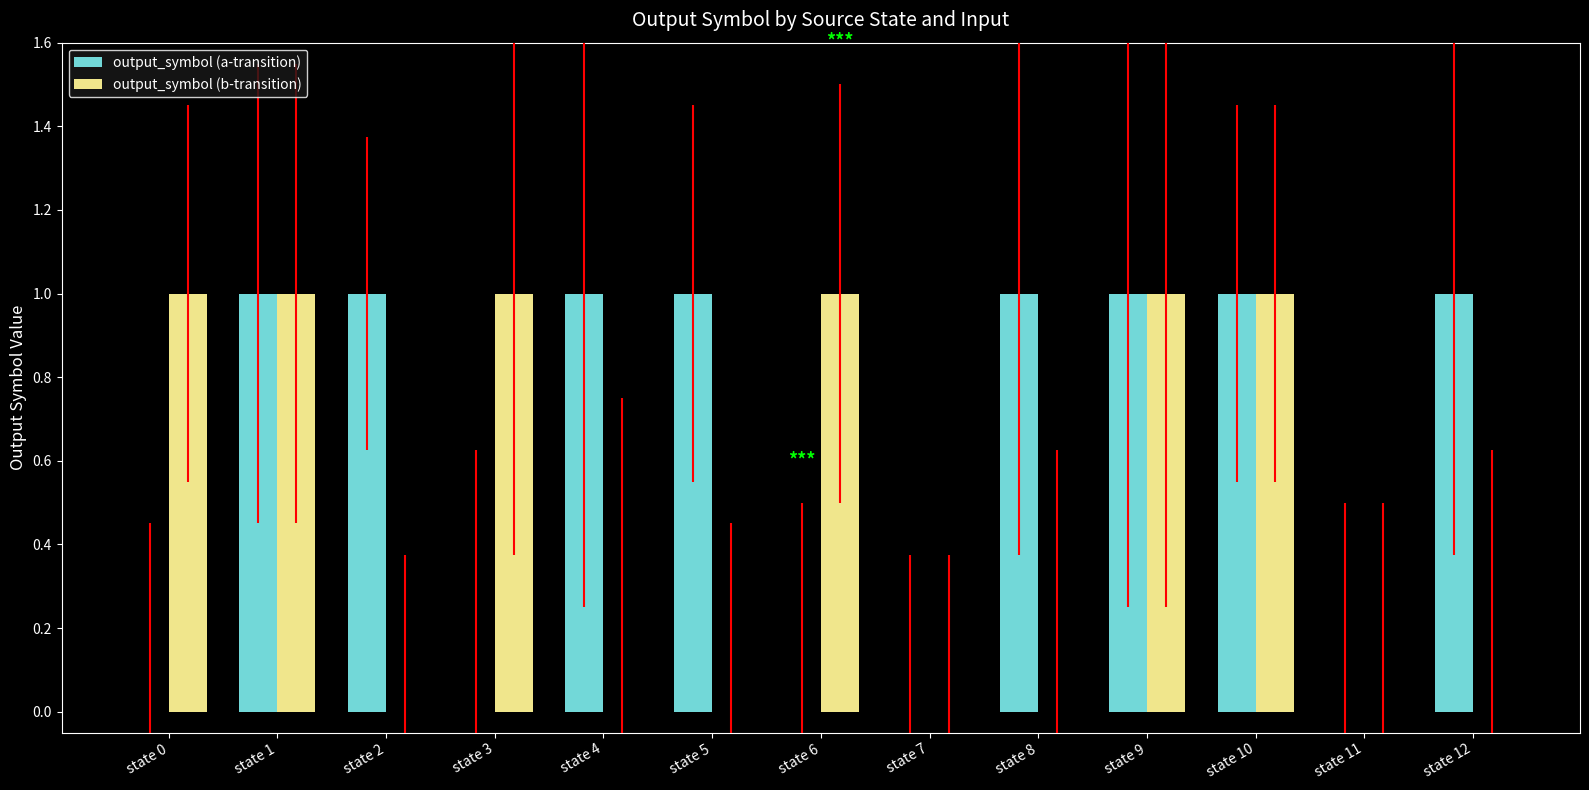

What is the sum of all output_symbol (a-transition) values?

8